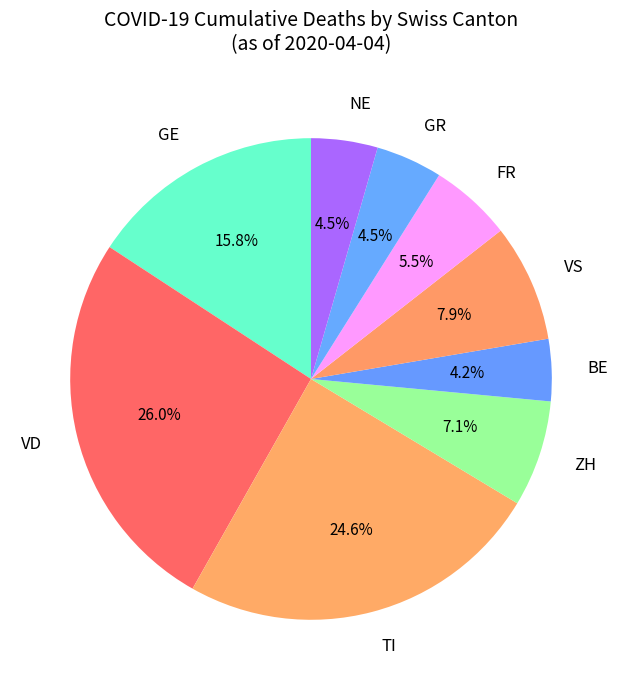

How many slices are in this pie chart?

9